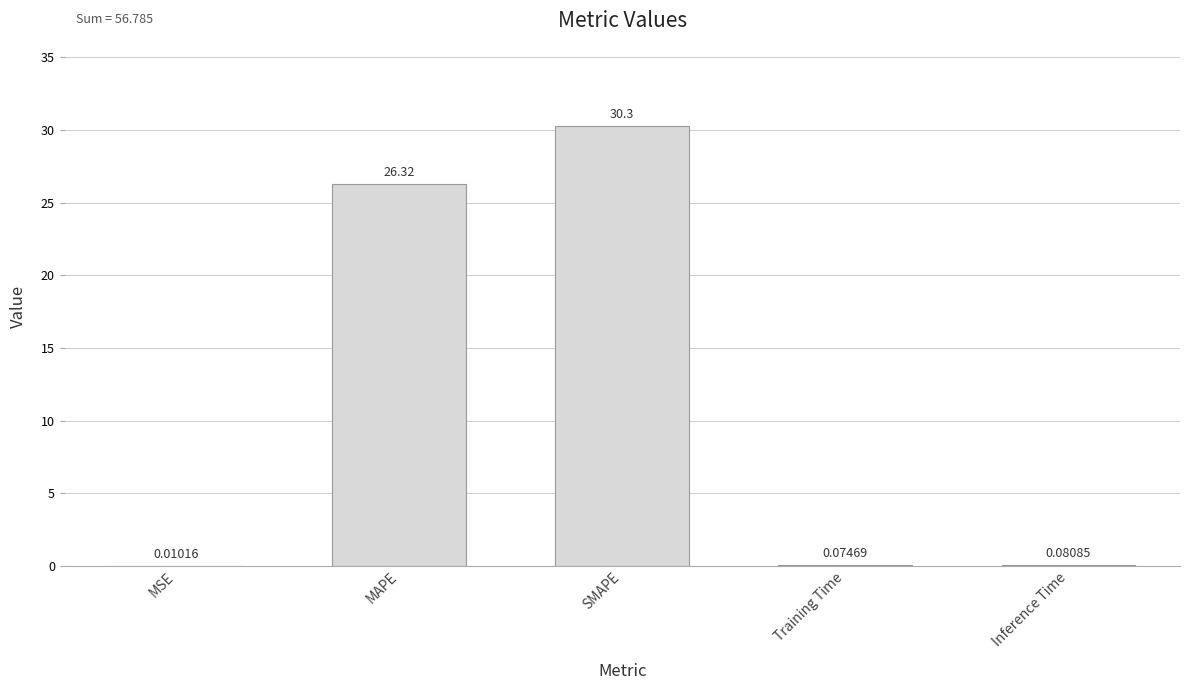

What is the average value?

11.4